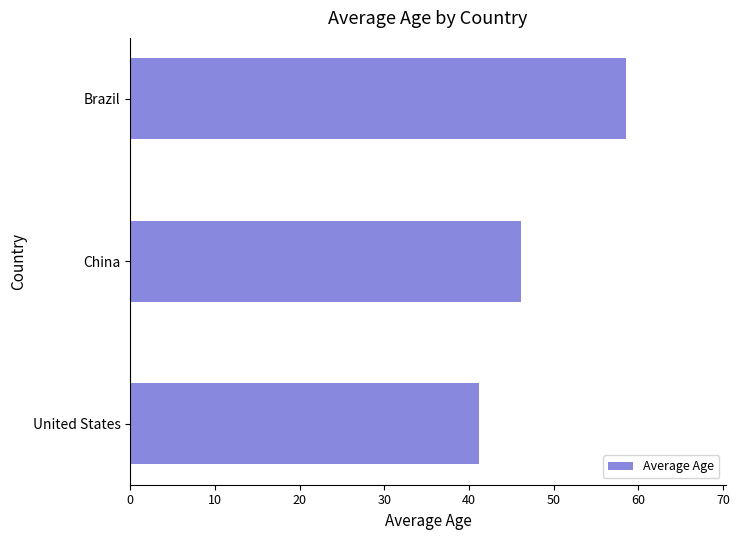

What is the average value?

48.7